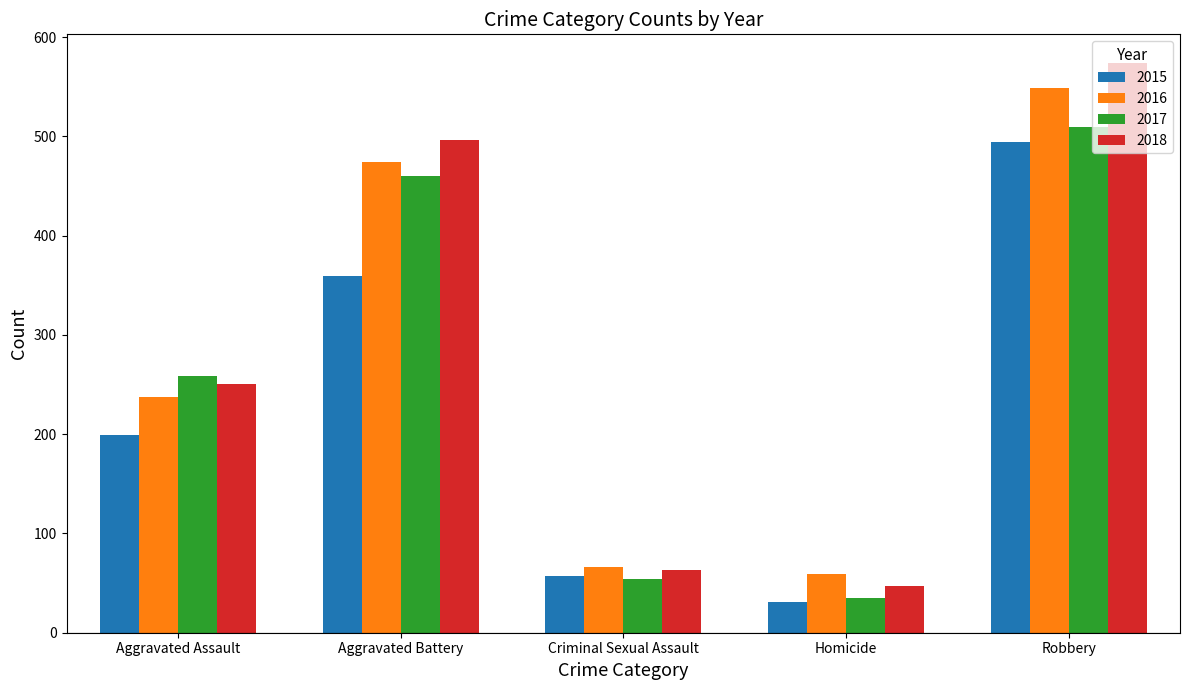

The 2018 series shows 860 at Robbery. True or false?

False